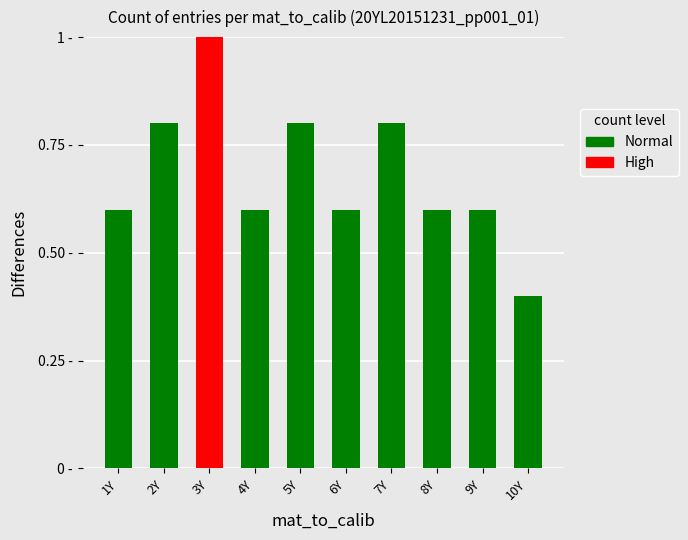

Reading left to right, transcribe all the data shown in this chart.

1Y=0.6	2Y=0.8	3Y=1.0	4Y=0.6	5Y=0.8	6Y=0.6	7Y=0.8	8Y=0.6	9Y=0.6	10Y=0.4